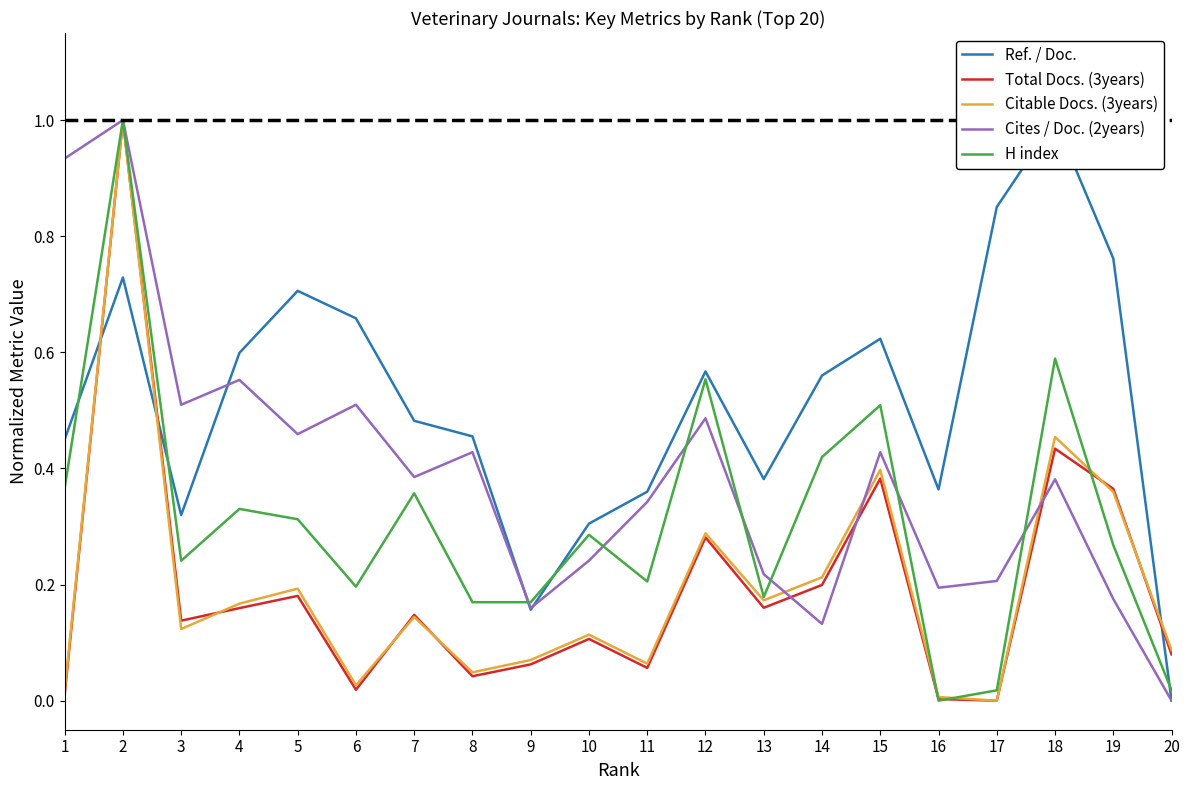

Rank the series at 11 from highest to lowest value.

Ref. / Doc., Cites / Doc. (2years), H index, Citable Docs. (3years), Total Docs. (3years)